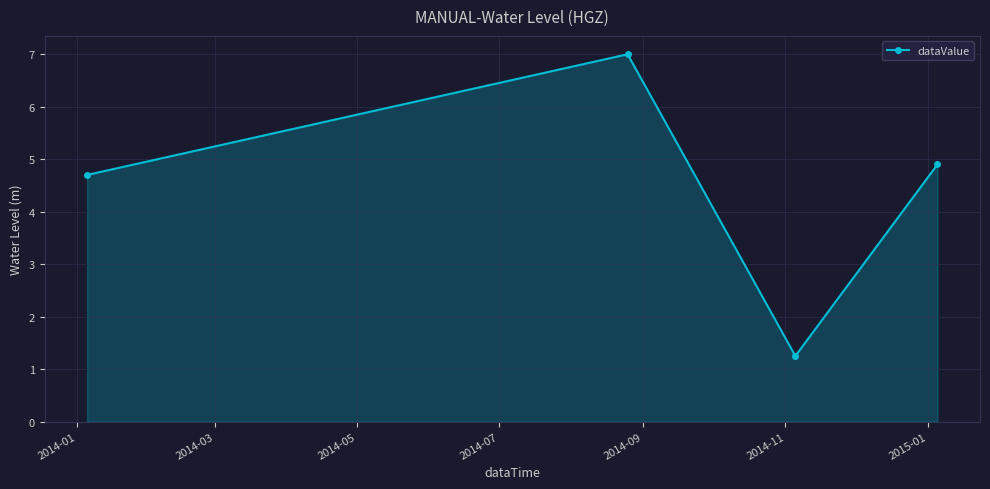

What is the value of the 1st point from the left?

4.7